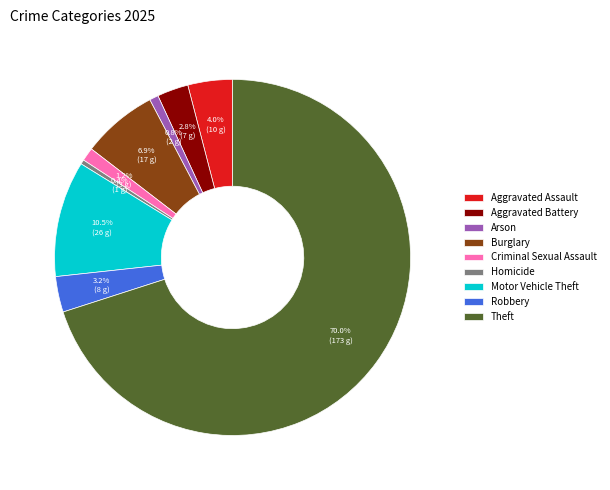

What percentage is NOT represented by Burglary?

93.1%